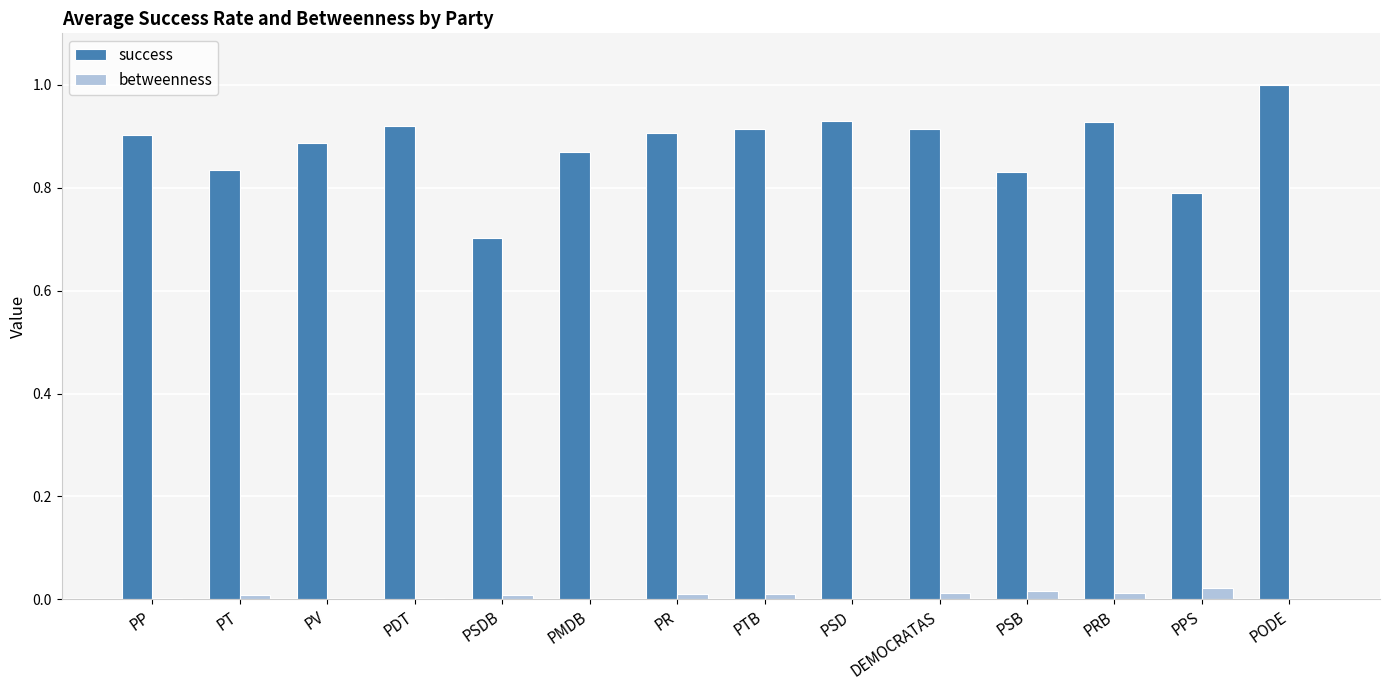

What is the maximum value shown in the chart?

1.0